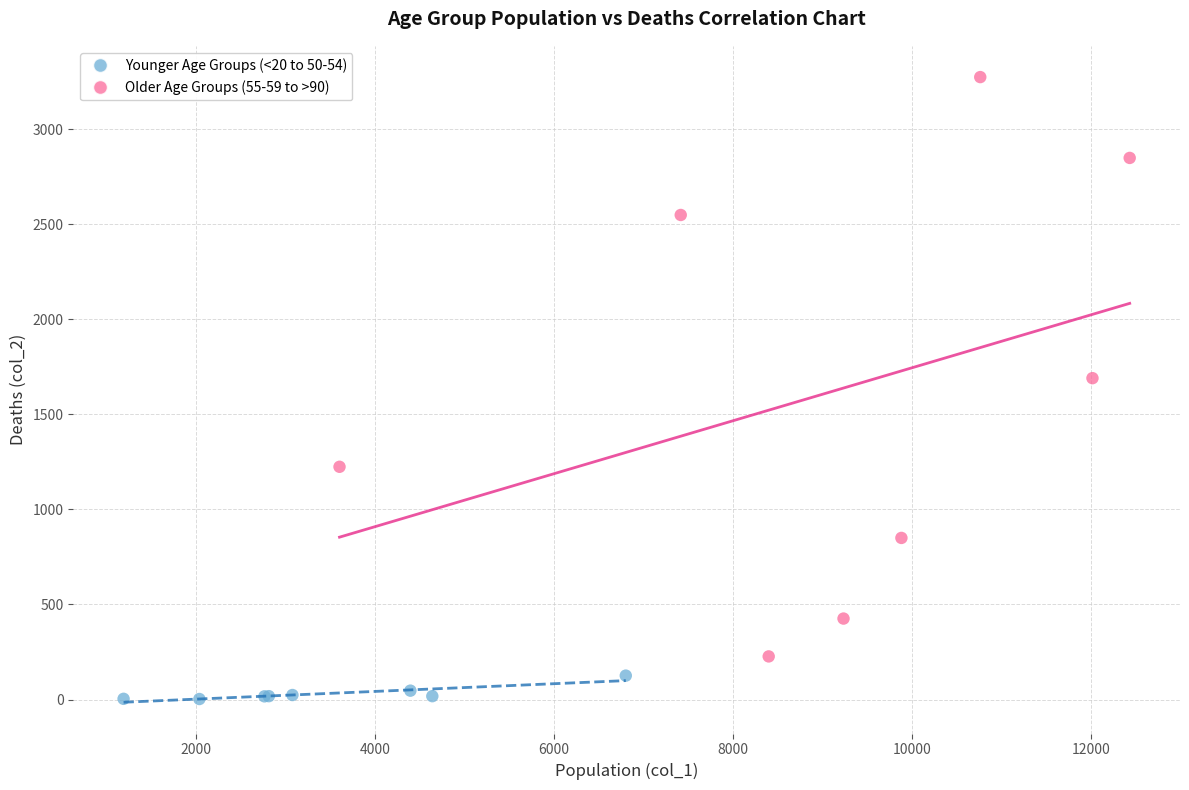

Which series reaches the minimum Y coordinate?

Younger Age Groups (<20 to 50-54)